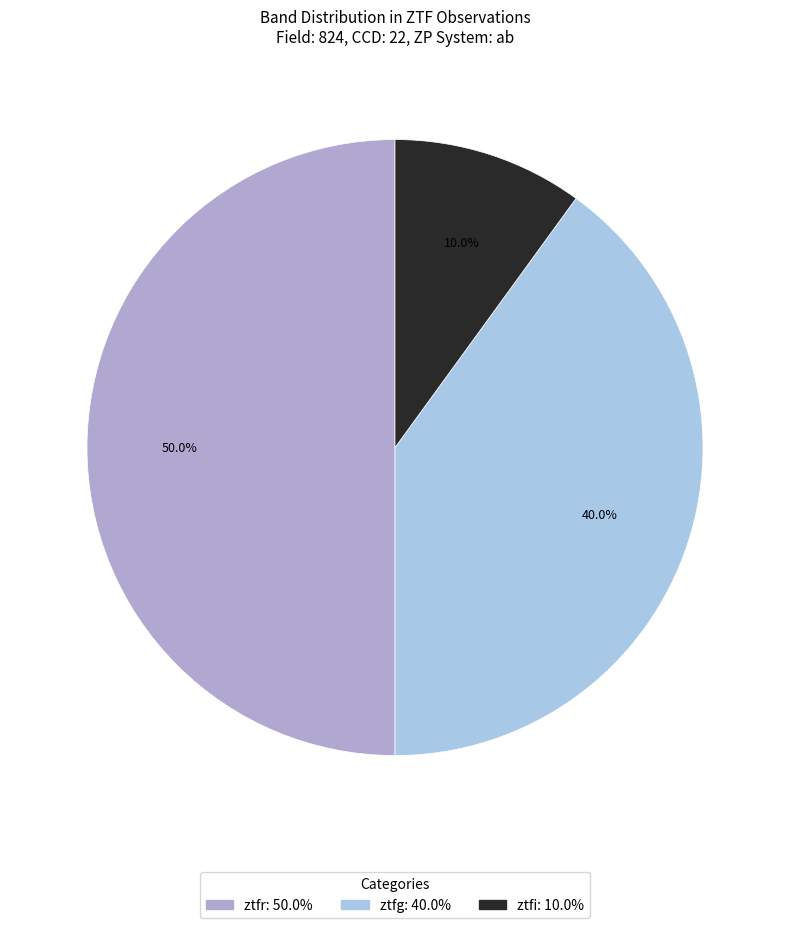

Which slice is the largest?

ztfr